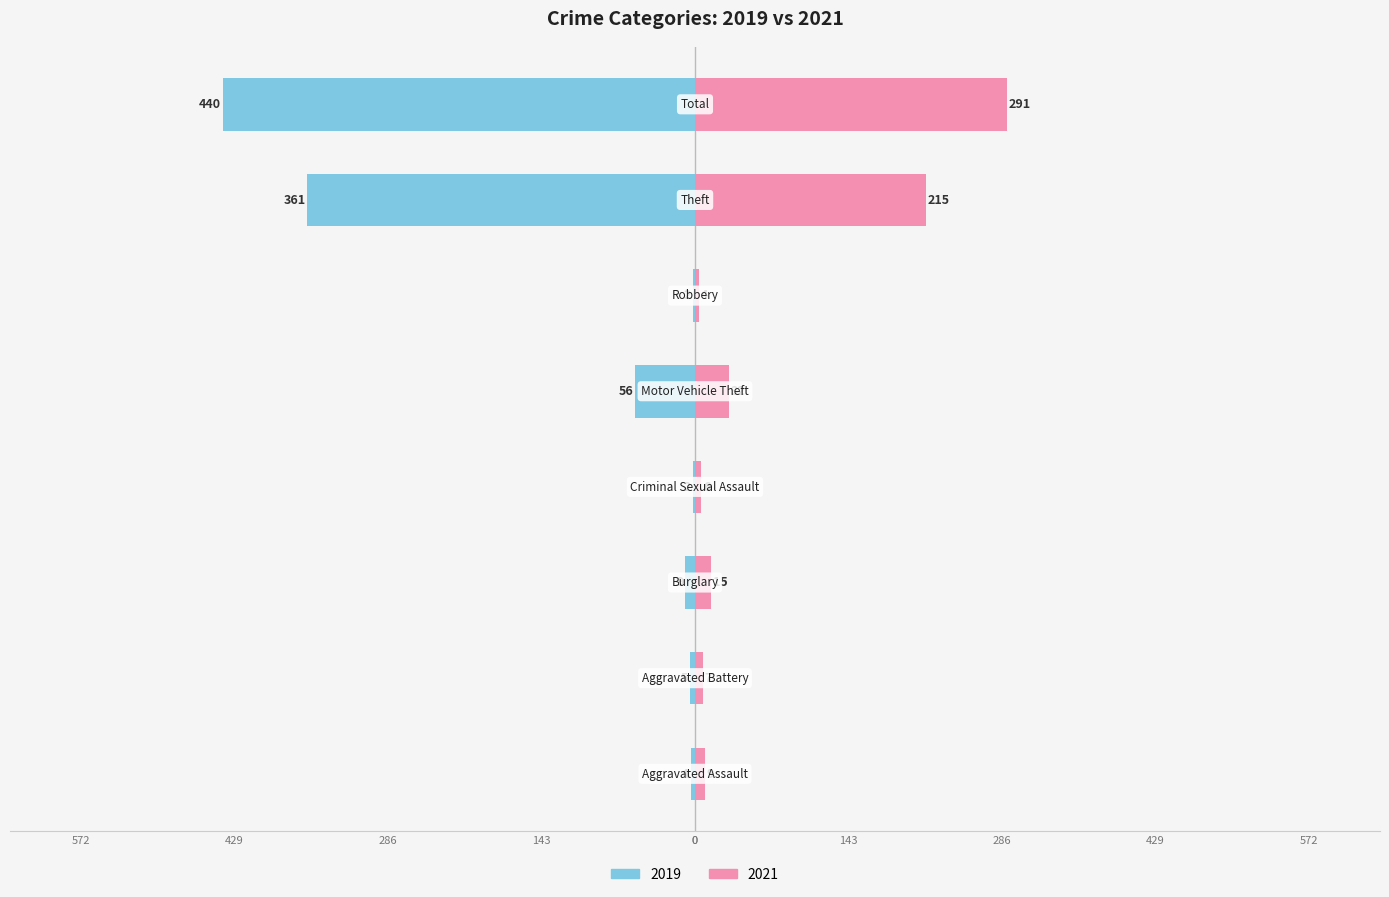

Is the value of 2019 at Criminal Sexual Assault greater than the value of 2021 at Robbery?

No